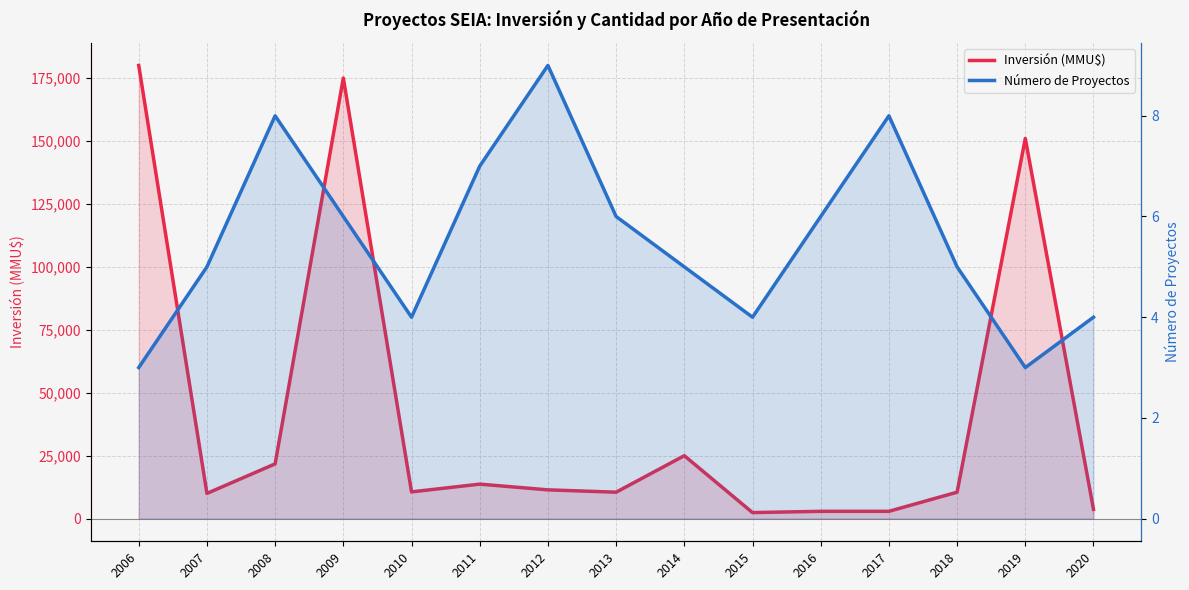

Rank the series at 2019 from highest to lowest value.

Inversión (MMU$), Número de Proyectos